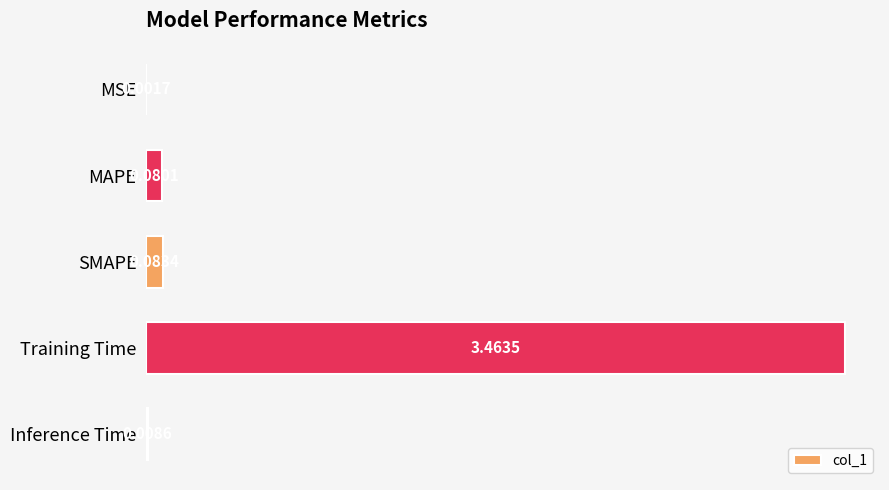

At which category does the chart reach its peak across all series?

Training Time